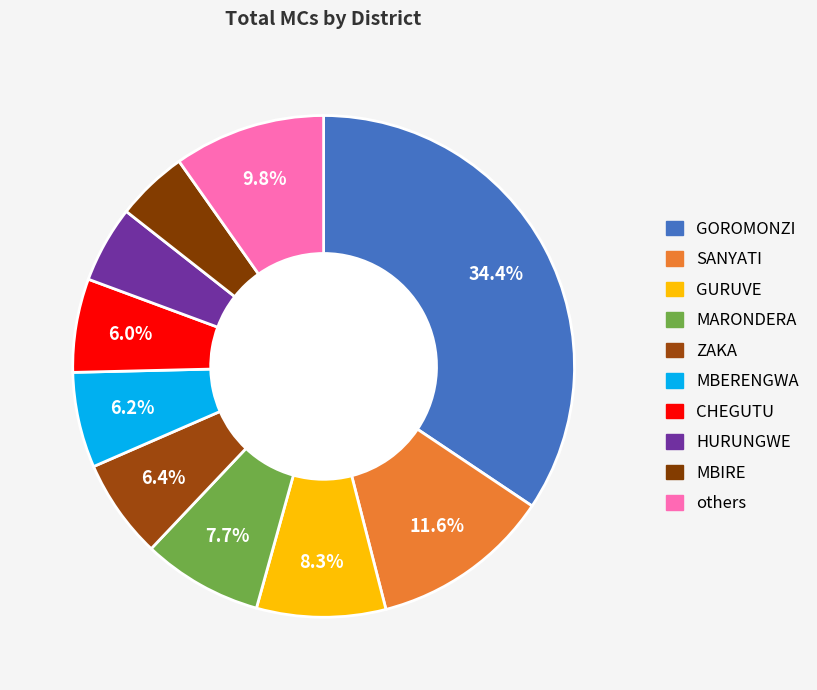

How many slices are in this pie chart?

10